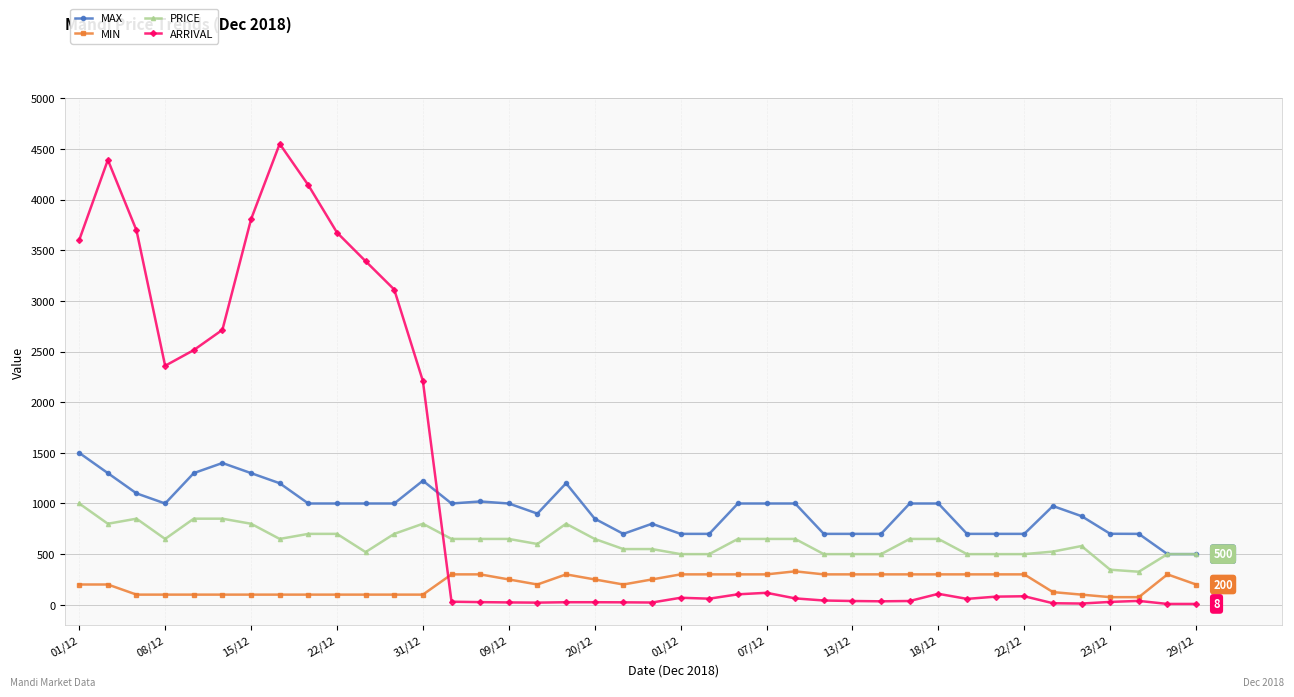

Which series has the widest spread of values?

ARRIVAL